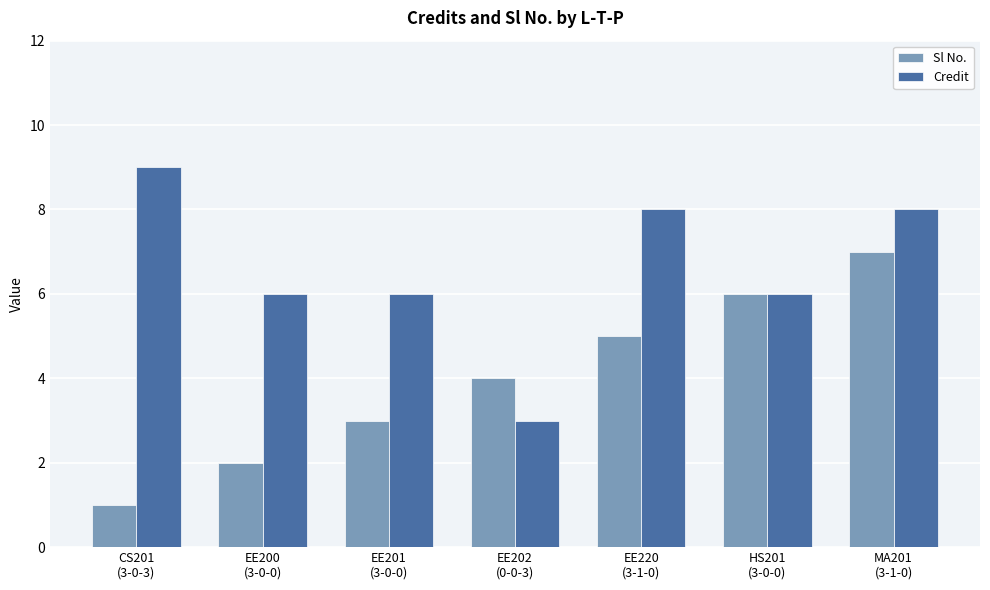

What is the maximum value for Sl No.?

7